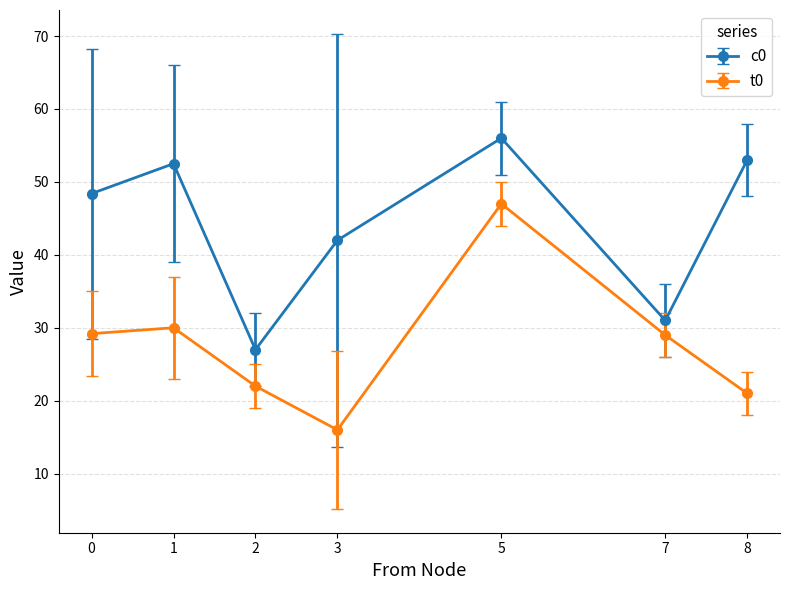

True or false: t0 has more than 2 points higher than both neighbors.

False